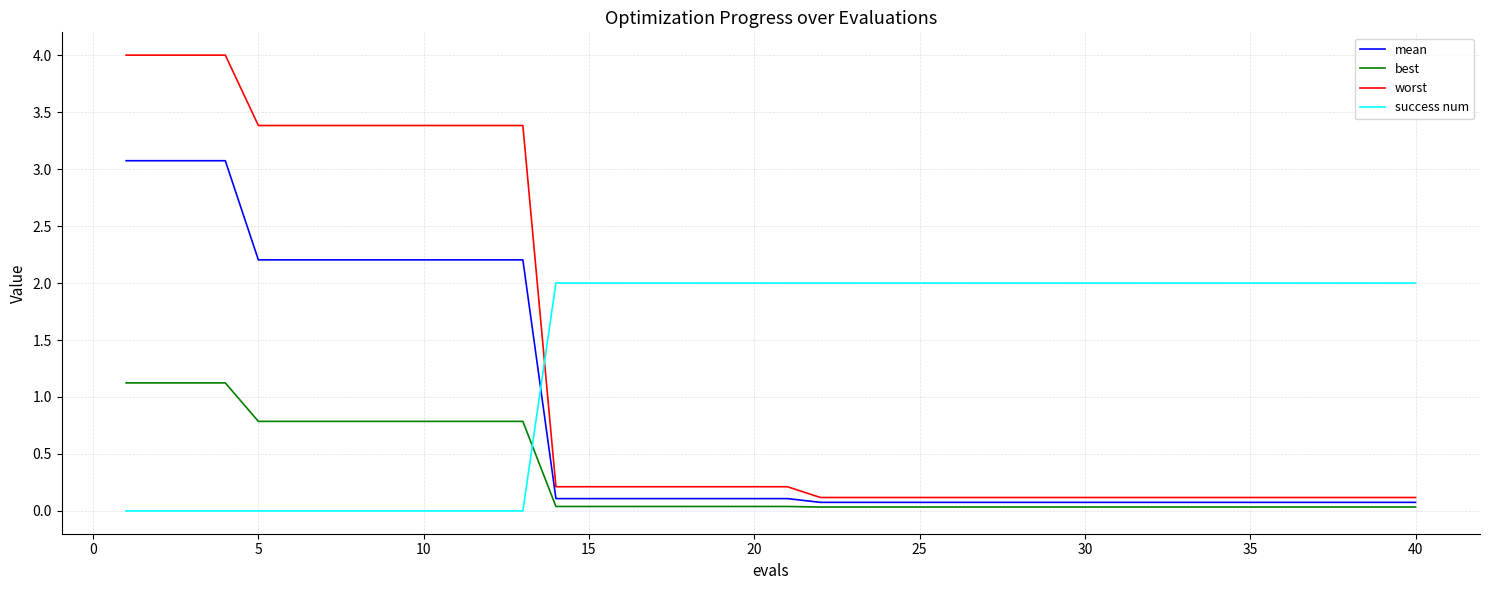

How many lines are shown in the chart?

4